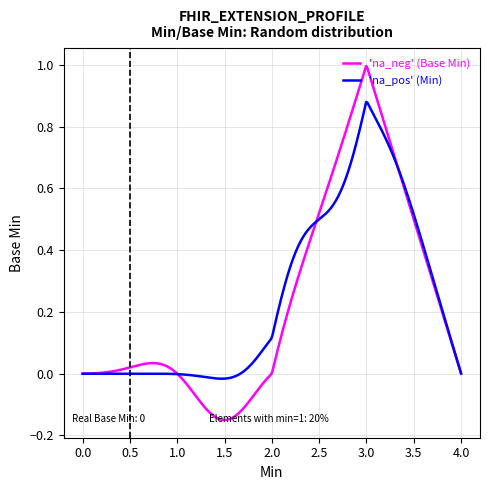

Which series has the largest range (max minus min)?

'na_neg' (Base Min)